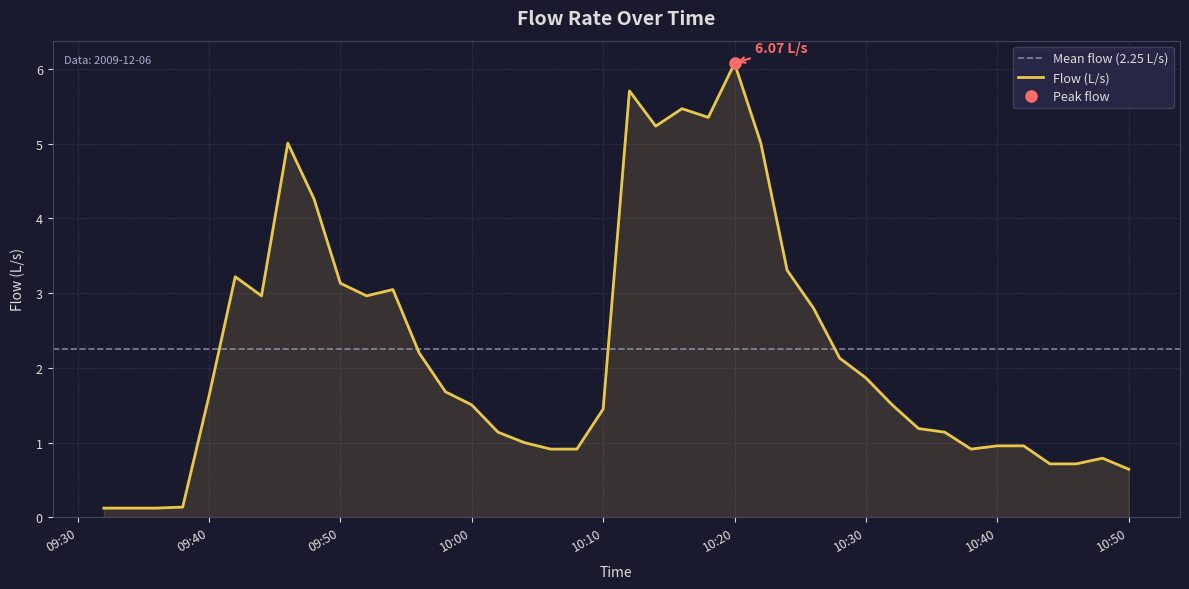

What is the smallest value displayed?

0.1